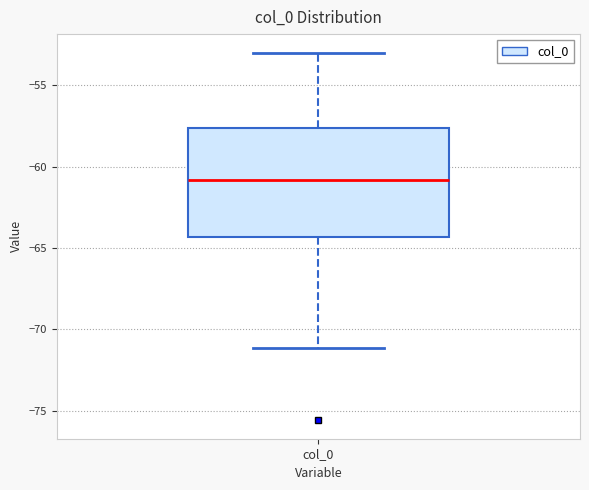

Transcribe this box plot: give where the median line is, the range the box spans, and where the two whiskers end, as read against the y-axis. The values are not printed on the chart, so give them approximately, as read against the axis.

median -61.0, box -64.5 to -57.5, whiskers -71.0 to -53.0